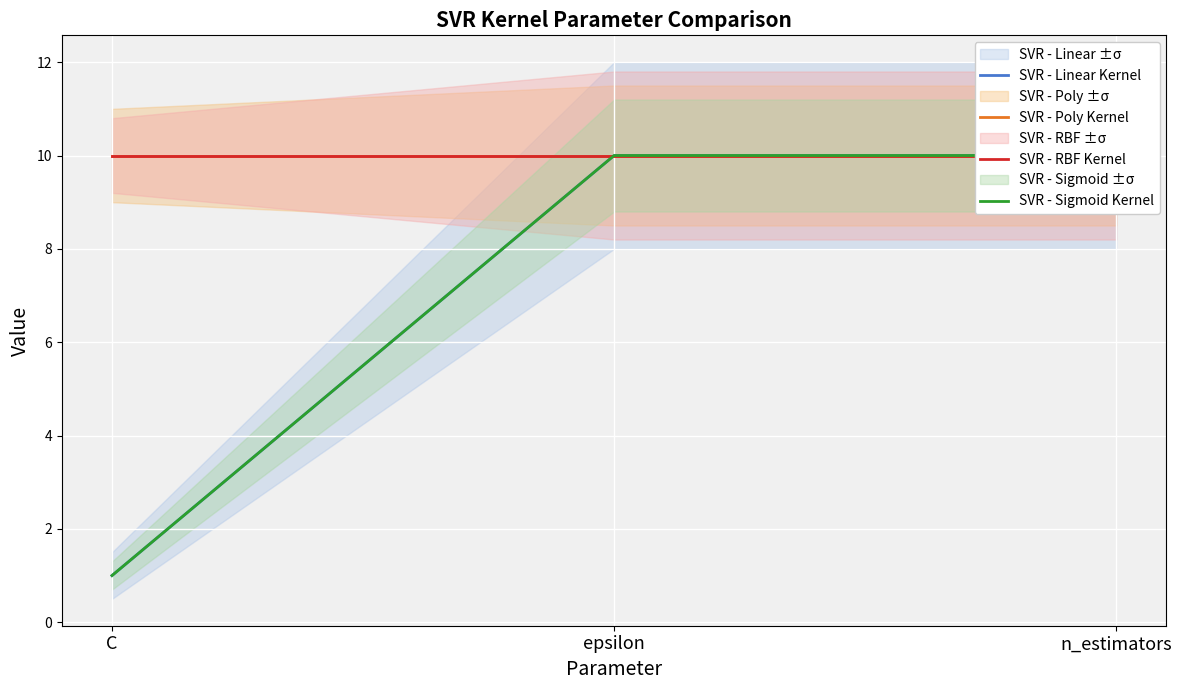

At which category does the chart reach its minimum across all series?

C